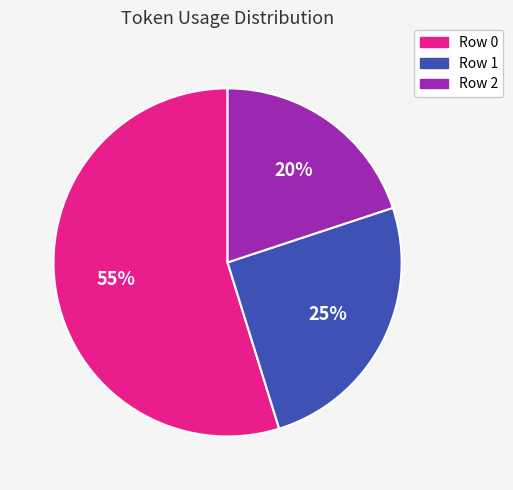

What is the smallest slice in the pie chart?

Row 2